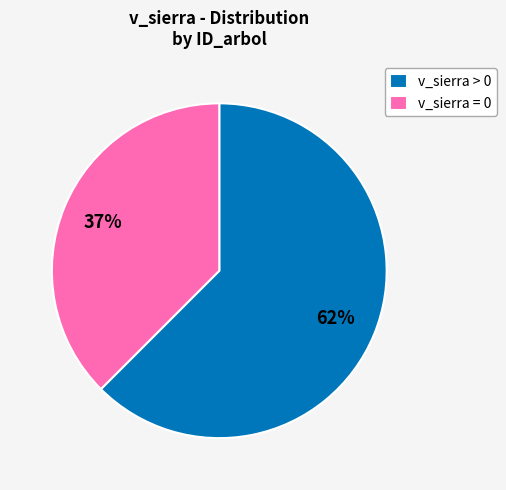

To the nearest percent, what is the average slice percentage?

50%